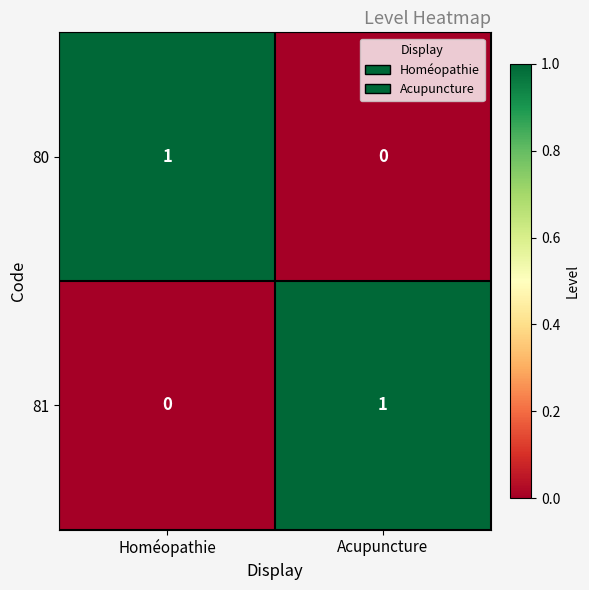

Where is 81 nearest to the value 0?

Homéopathie